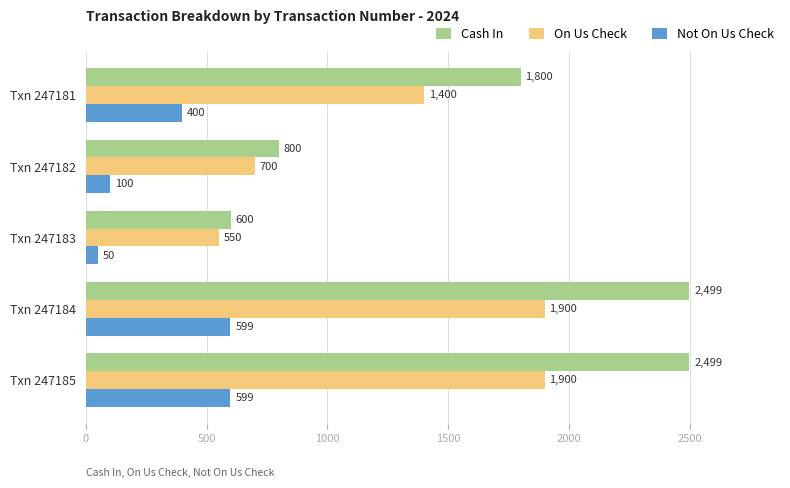

Where is Cash In nearest to the value 1549?

Txn 247181